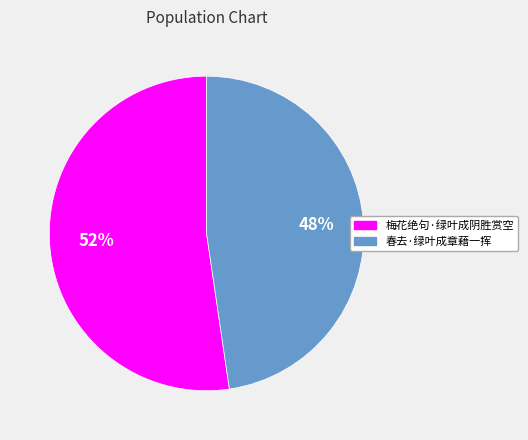

Is it true that 梅花绝句·绿叶成阴胜赏空 is 52% of the pie?

True